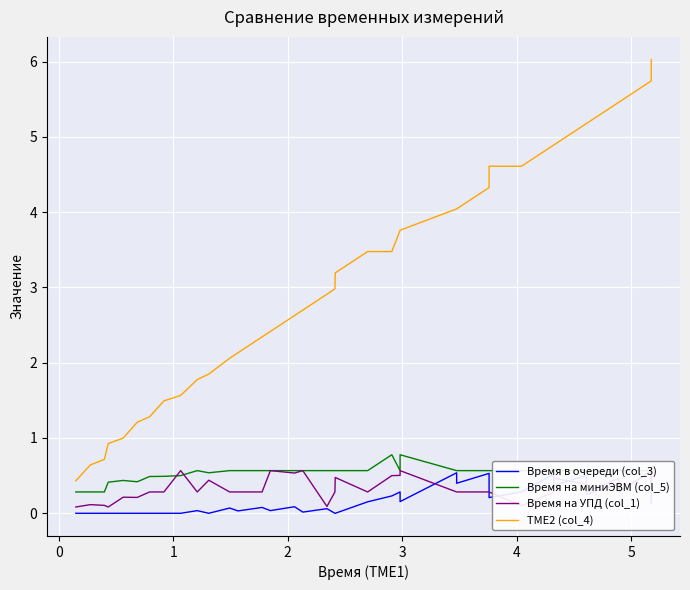

At how many categories does at least one series exceed 0?

39